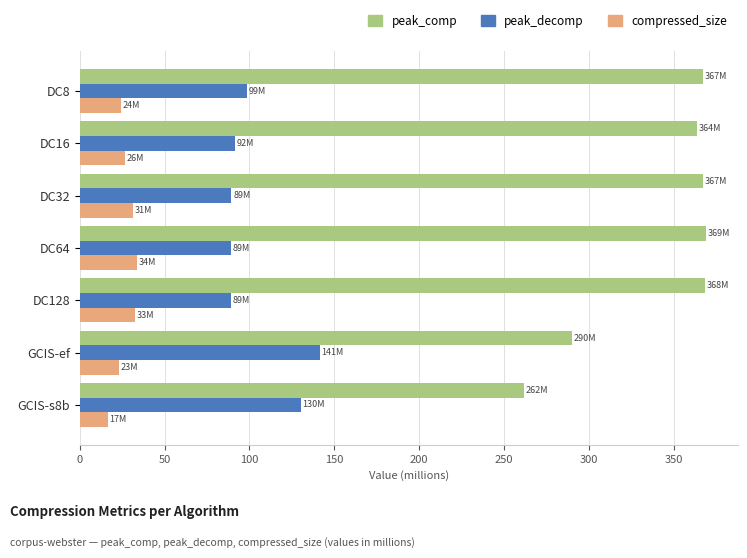

What is the maximum value shown in the chart?

369.1